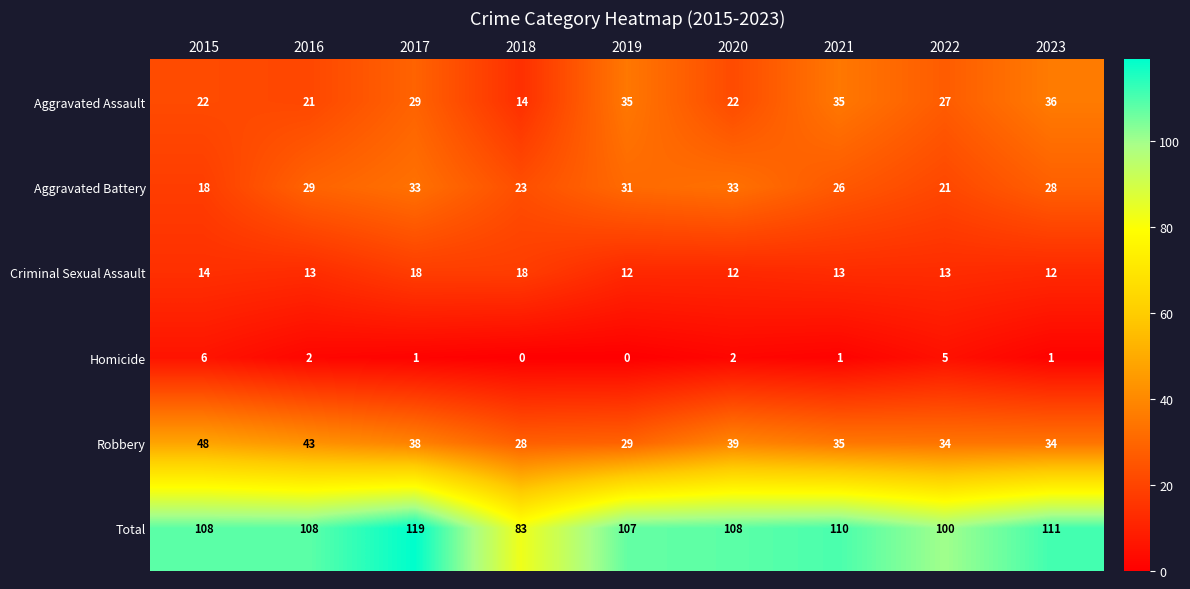

The value of Criminal Sexual Assault at 2022 is 13. True or false?

True